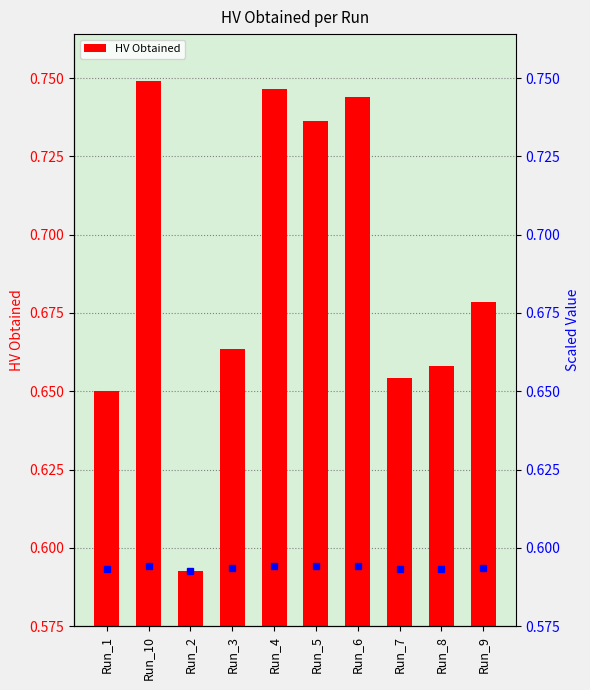

What is the difference between the maximum and second lowest values?

0.1